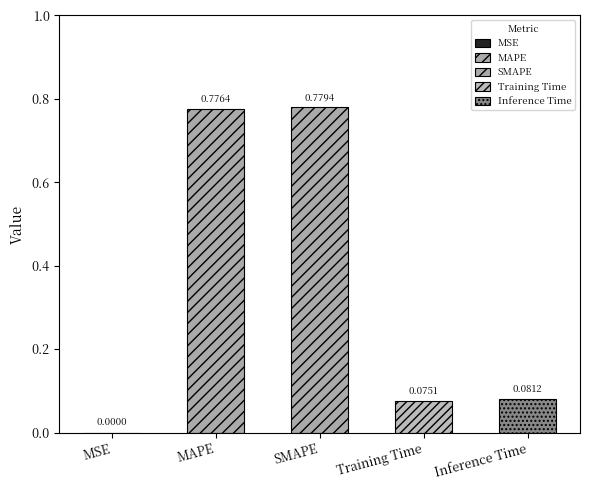

Is it true that the value at SMAPE is 0.8?

True